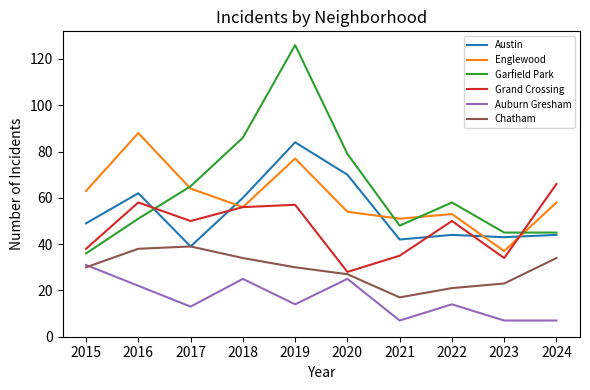

What is the average value of the Austin series?

54